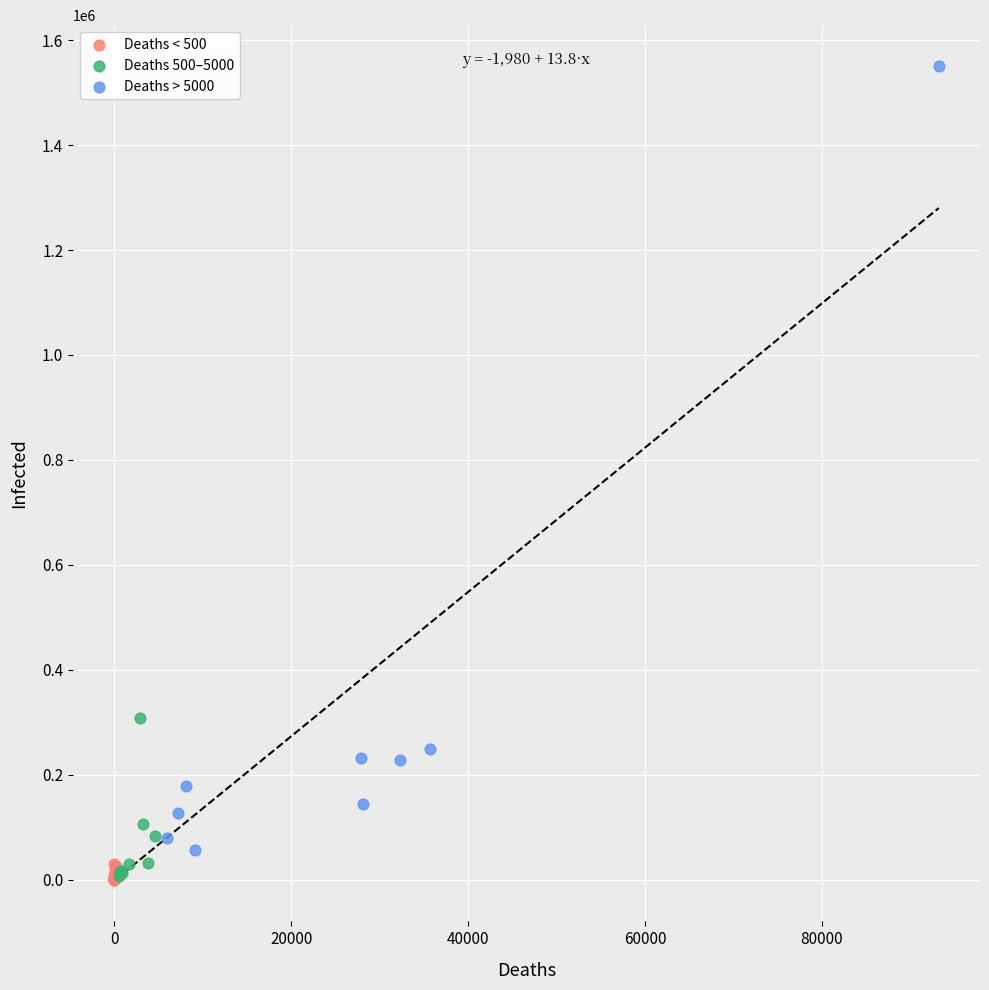

Which series has the largest Y range (max minus min)?

Deaths > 5000